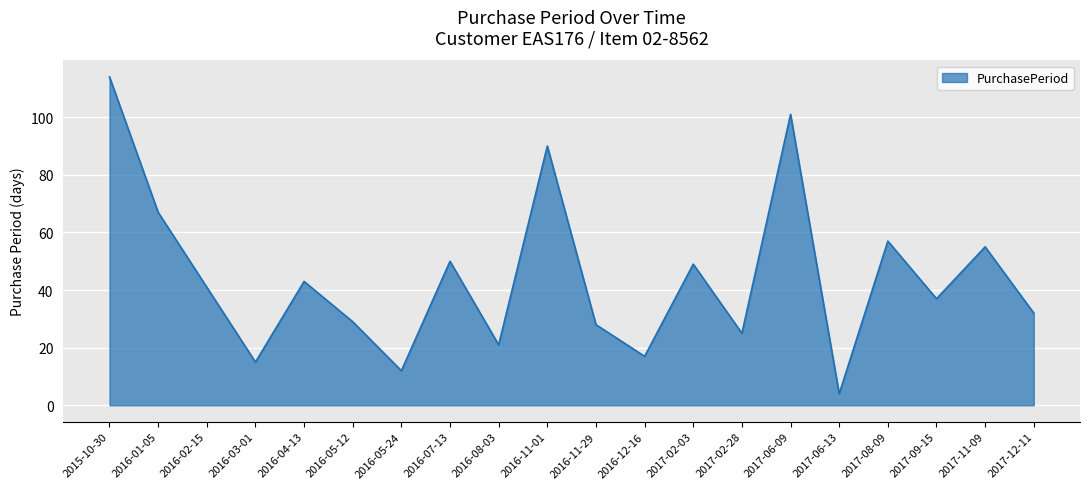

At which category does the chart reach its minimum across all series?

2017-06-13